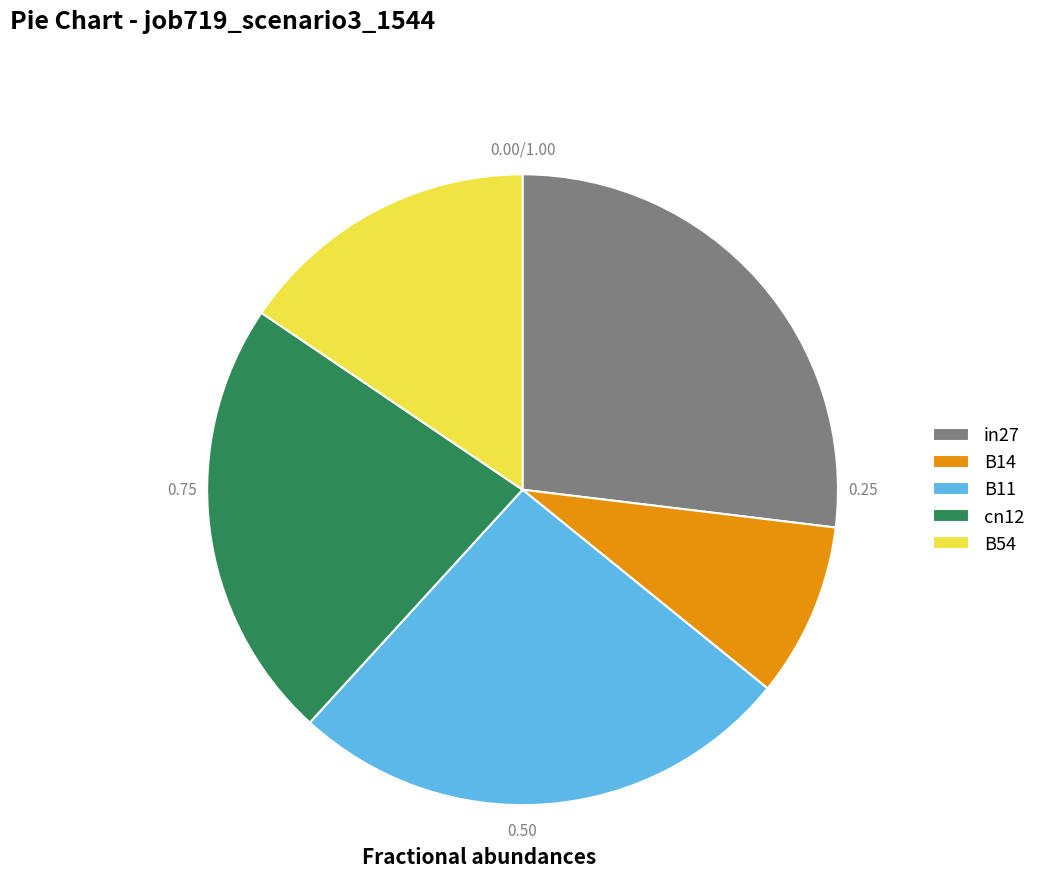

Between cn12 and B14, which is larger?

cn12